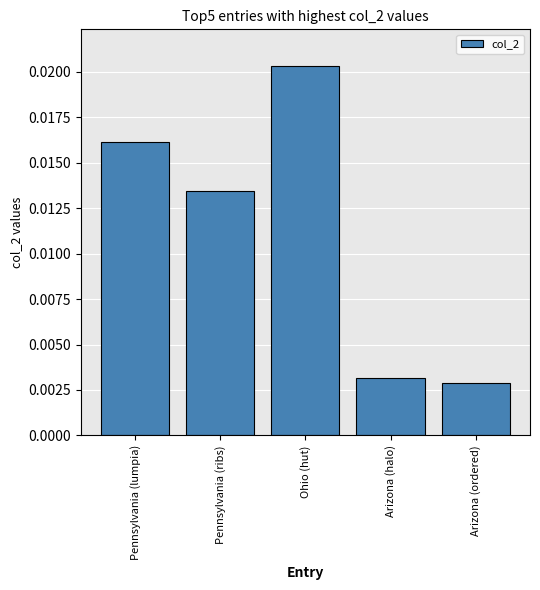

Rank the categories by value from lowest to highest.

Arizona (ordered), Arizona (halo), Pennsylvania (ribs), Pennsylvania (lumpia), Ohio (hut)